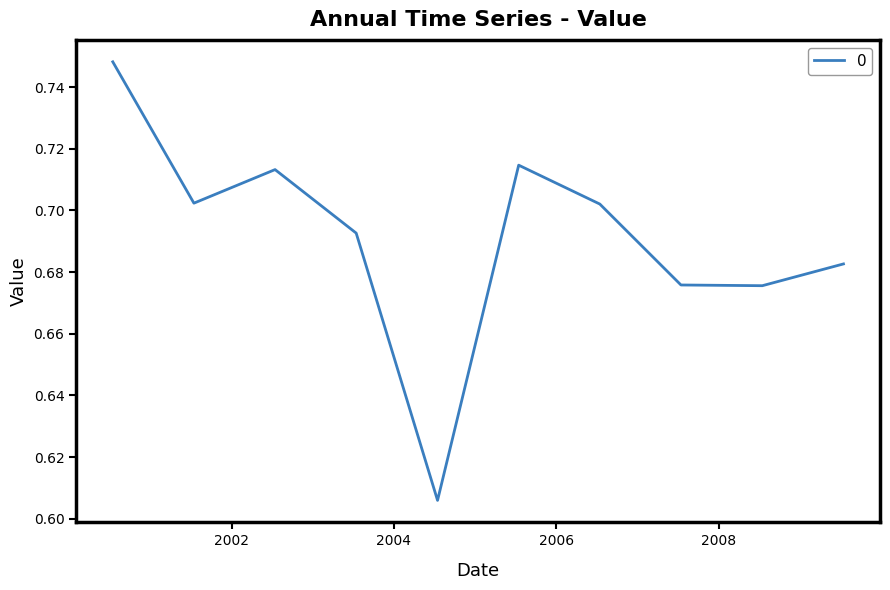

How many lines are shown in the chart?

1